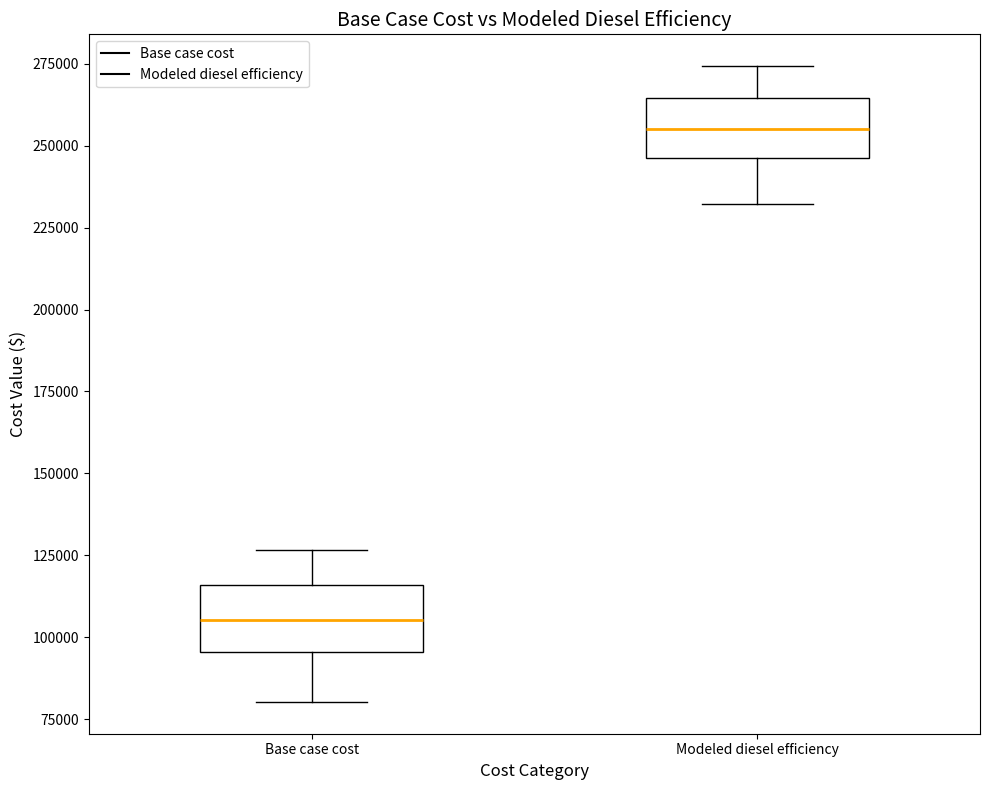

Reading left to right, transcribe this box plot: for each box, give where its median line is, the range the box spans, and where its two whiskers end, as read against the y-axis. The values are not printed on the chart, so give them approximately, as read against the axis.

Base case cost: median 105000, box 95000 to 115000, whiskers 80000 to 125000
Modeled diesel efficiency: median 255000, box 245000 to 265000, whiskers 230000 to 275000